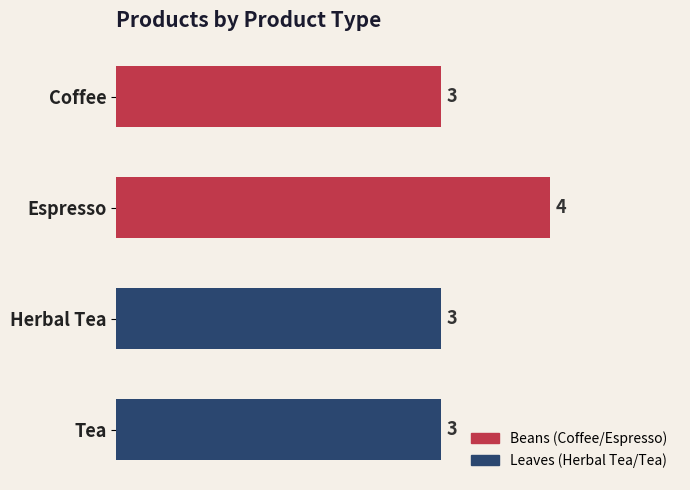

Reading top to bottom, what are all the values shown in this chart?

3	4	3	3